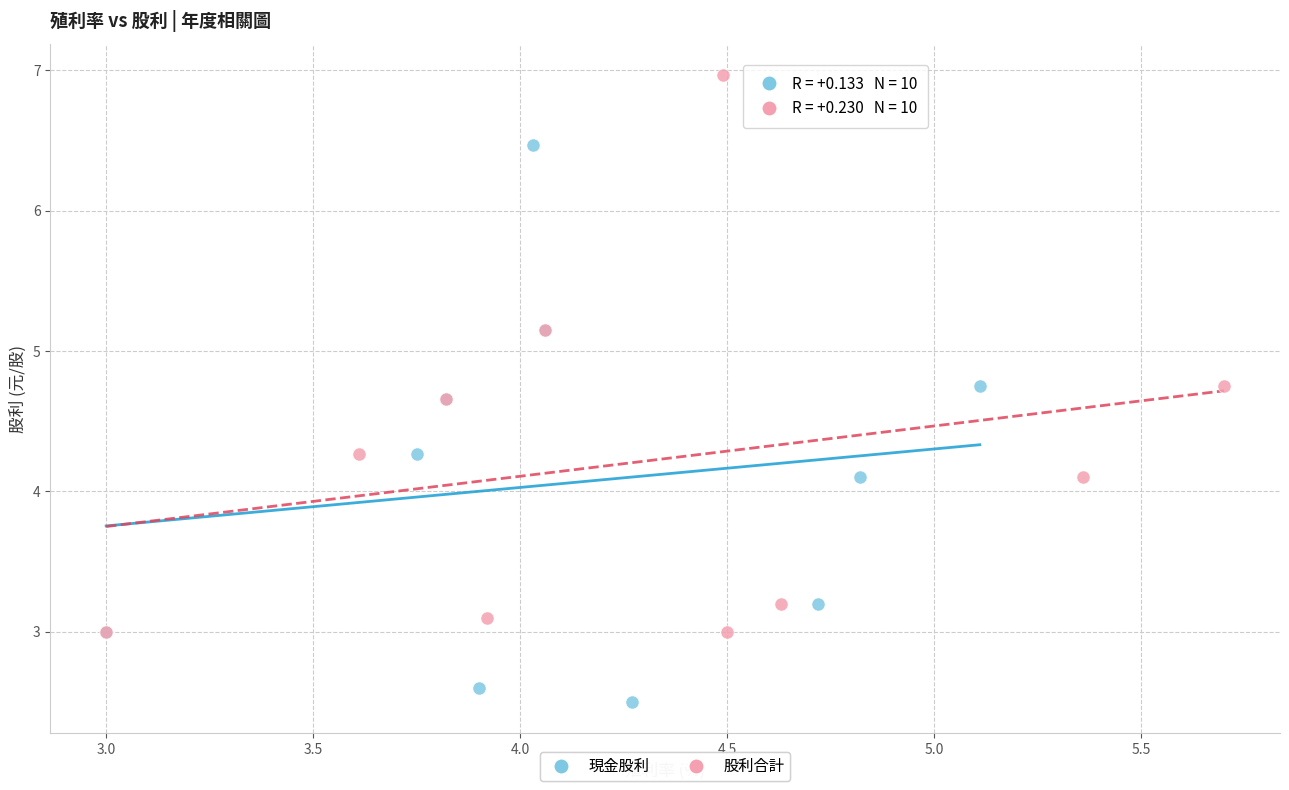

Which series contains the lowest Y value?

現金股利